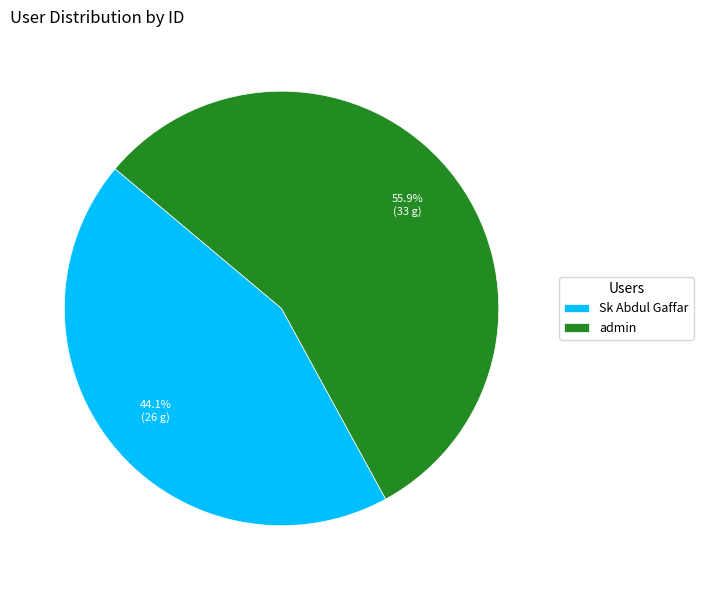

Which has a higher value, admin or Sk Abdul Gaffar?

admin